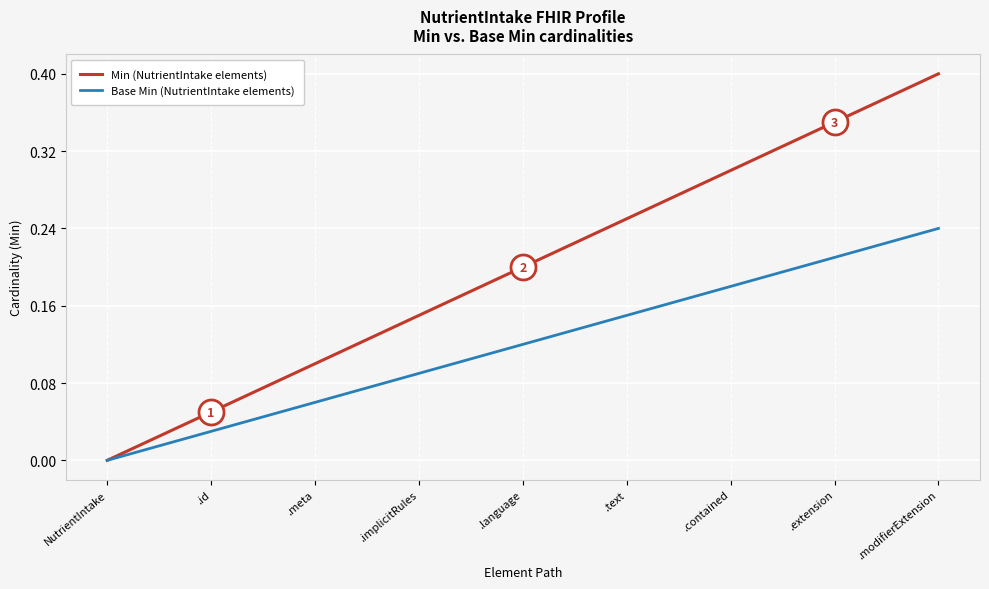

True or false: Base Min (NutrientIntake elements) and Min (NutrientIntake elements) intersect in this chart.

False